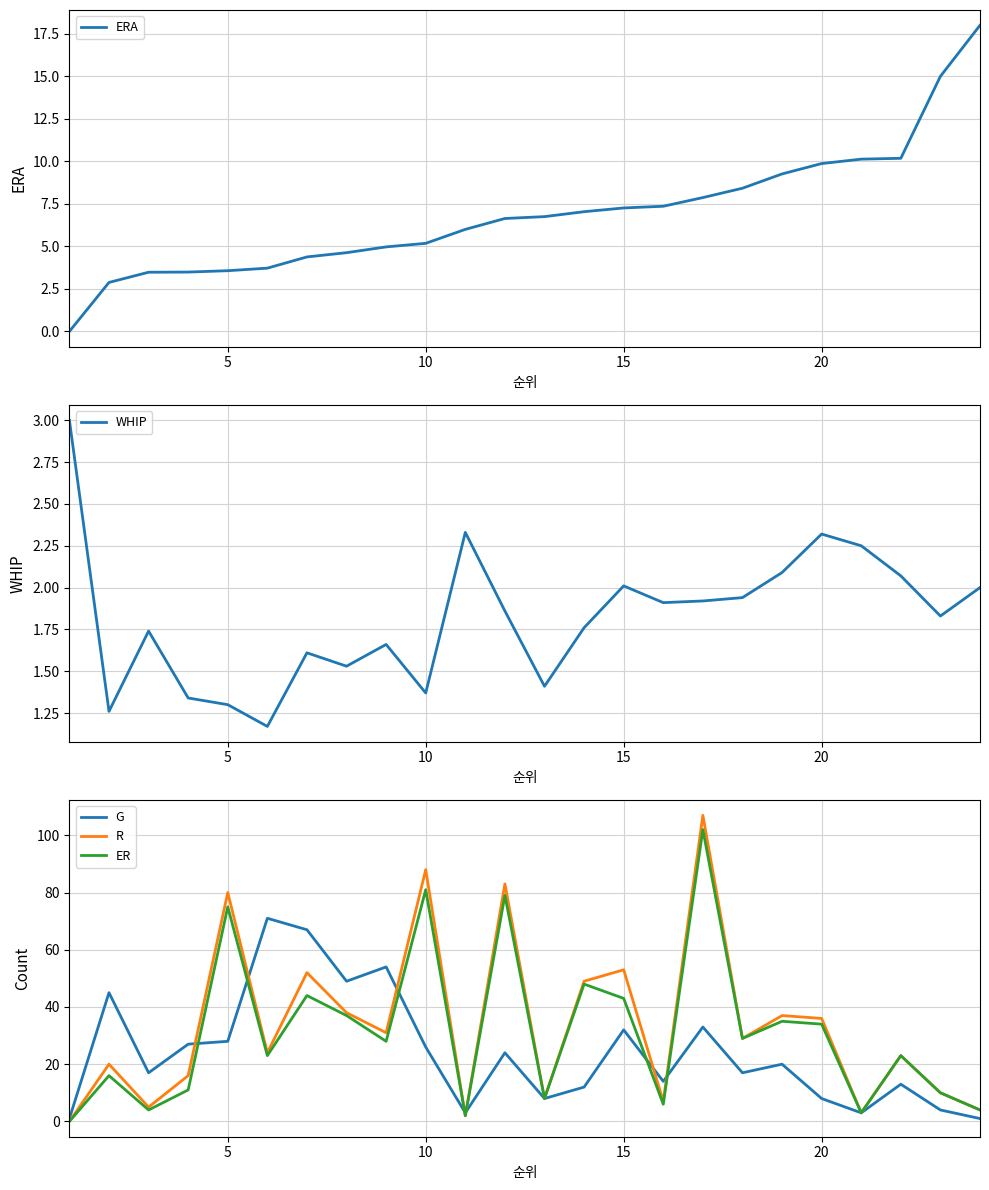

How many intersections are there between G and ERA?

5